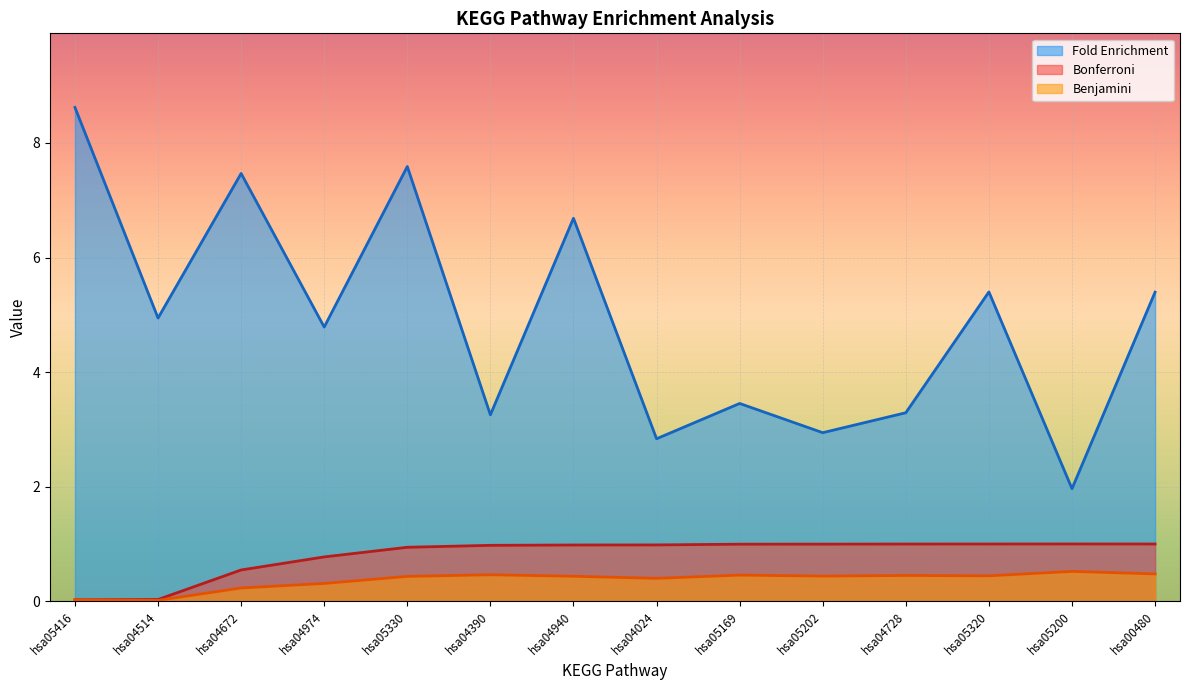

True or false: Benjamini and Fold Enrichment cross at least once.

False